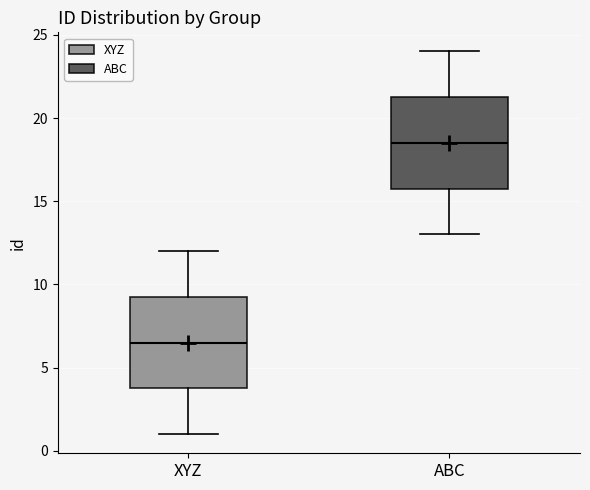

Reading left to right, transcribe this box plot: for each box, give where its median line is, the range the box spans, and where its two whiskers end, as read against the y-axis. The values are not printed on the chart, so give them approximately, as read against the axis.

XYZ: median 6.5, box 4.0 to 9.5, whiskers 1.0 to 12.0
ABC: median 18.5, box 16.0 to 21.5, whiskers 13.0 to 24.0